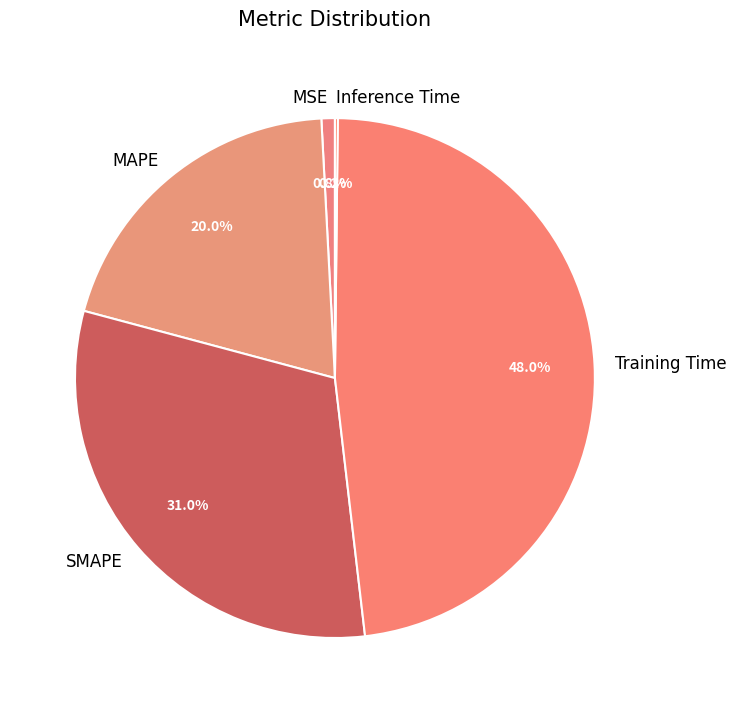

Which category has the biggest portion of the pie?

Training Time